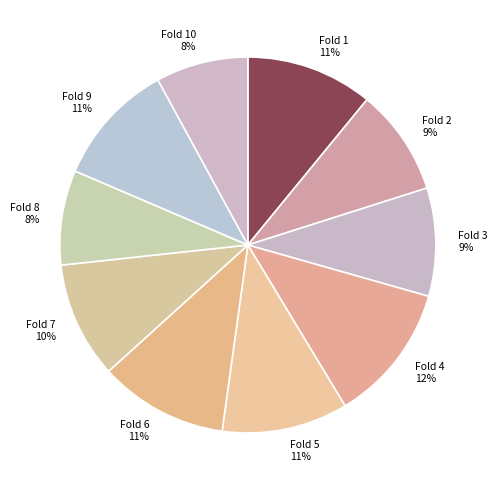

Which slice is the largest?

Fold 4